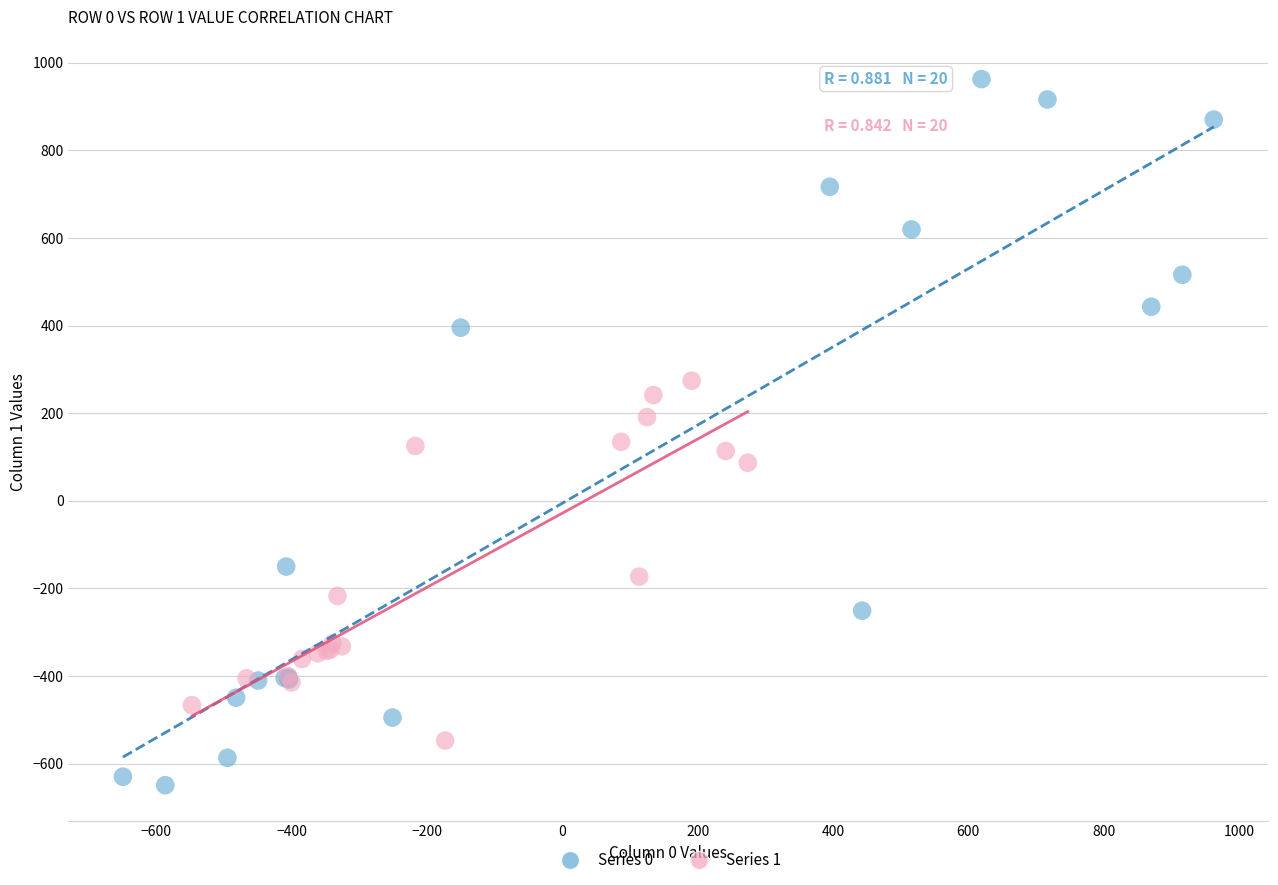

Which series has the widest spread of Y values?

Series 0